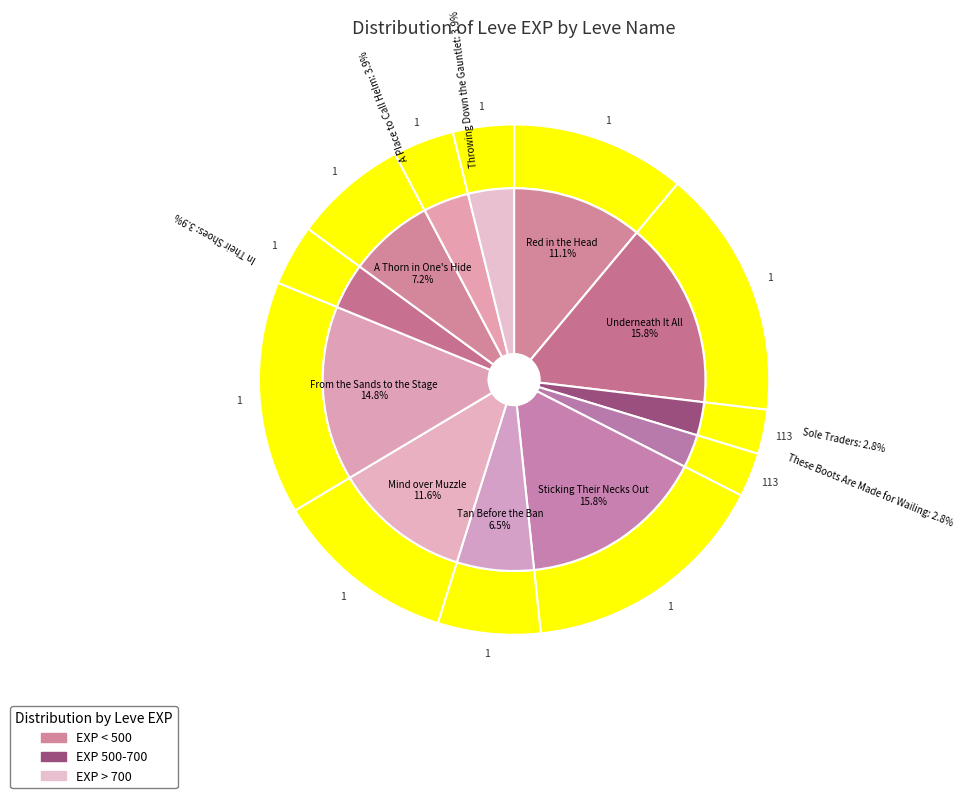

Which slice is the largest?

Underneath It All